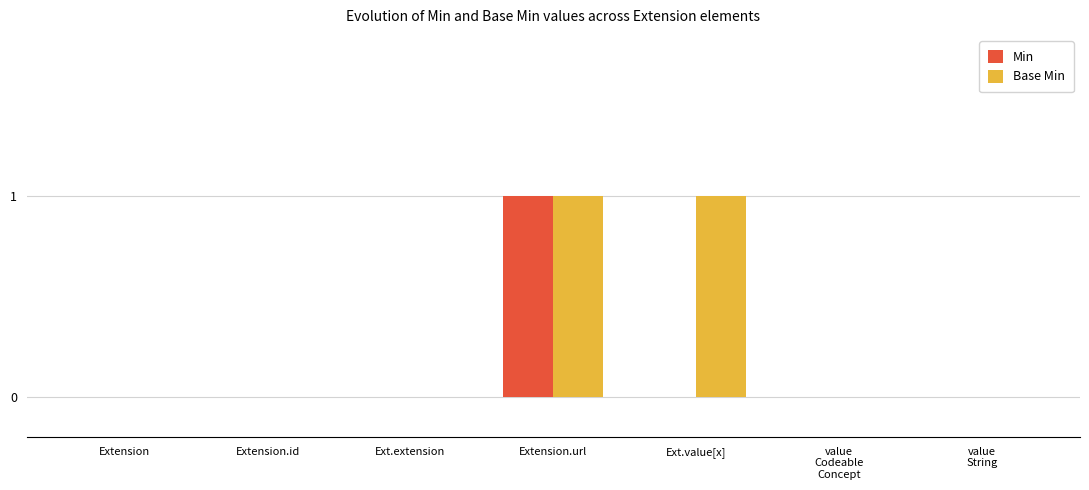

Is it true that Base Min equals 0 at Ext.extension?

True